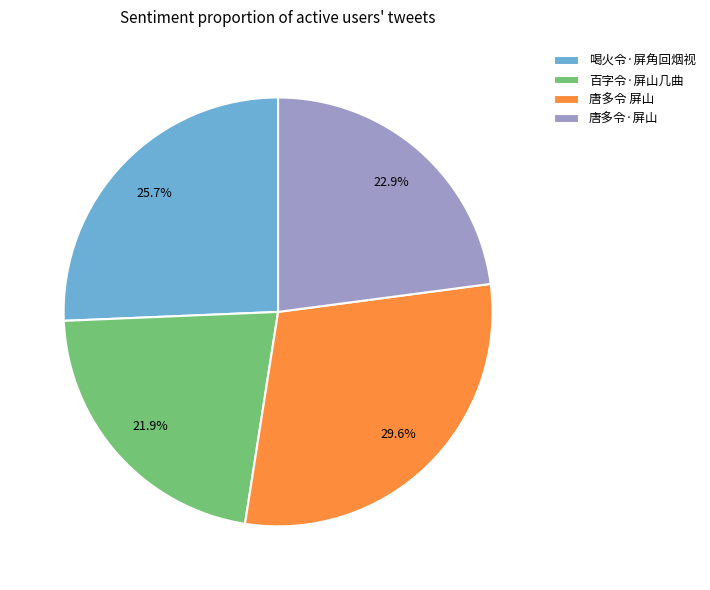

Approximately how many times larger is the value at 百字令·屏山几曲 compared to 喝火令·屏角回烟视?

0.9